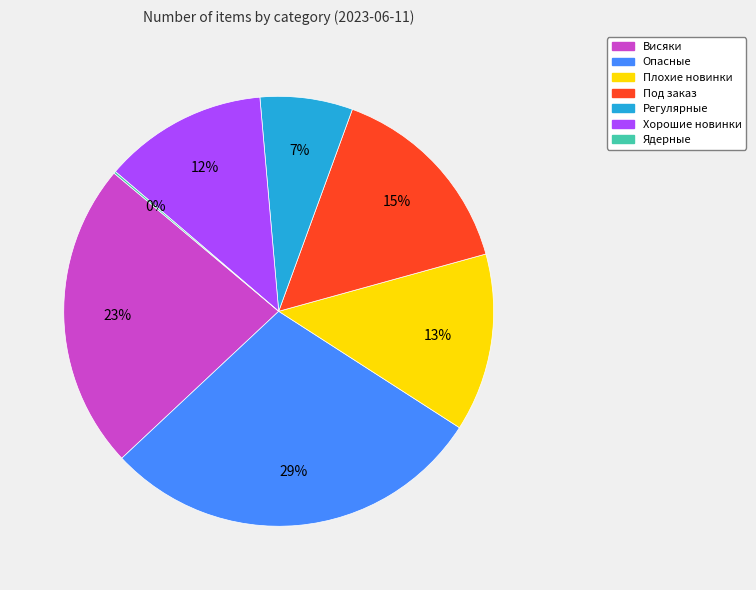

Is Опасные the majority of the pie?

No